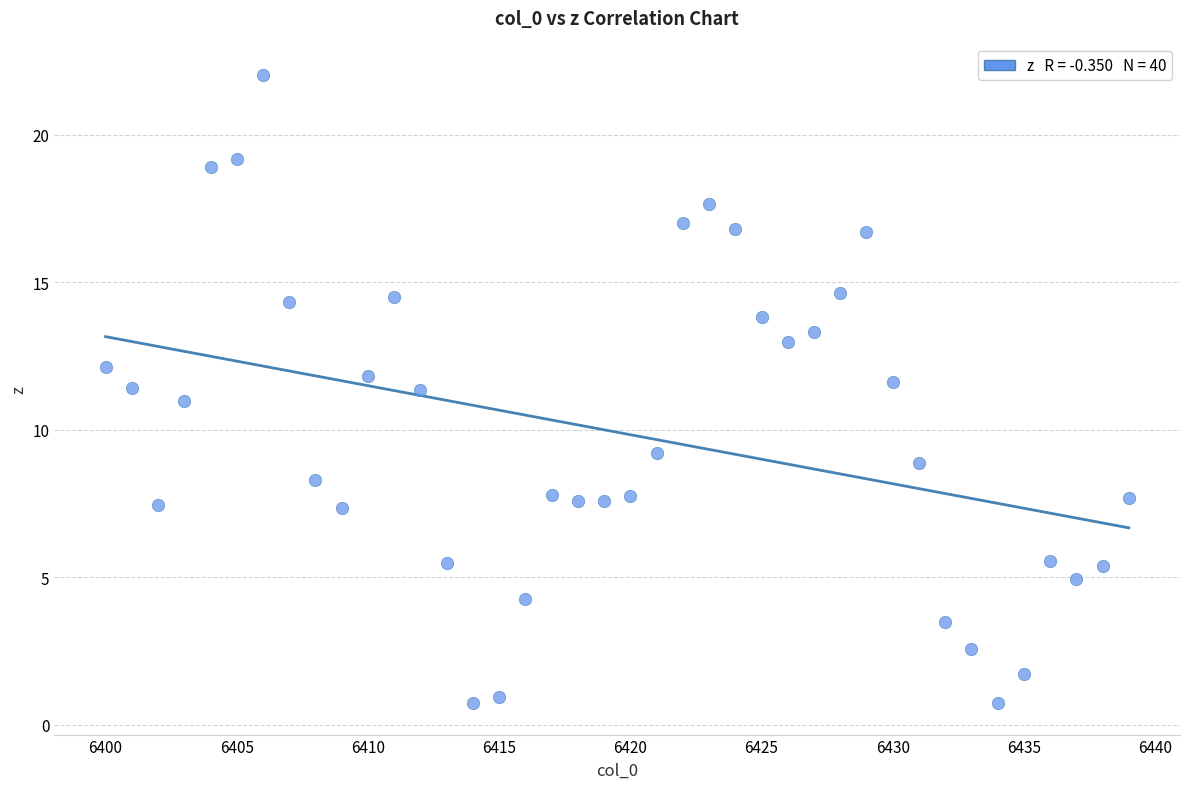

What is the range of Y values (max minus min)?

21.3